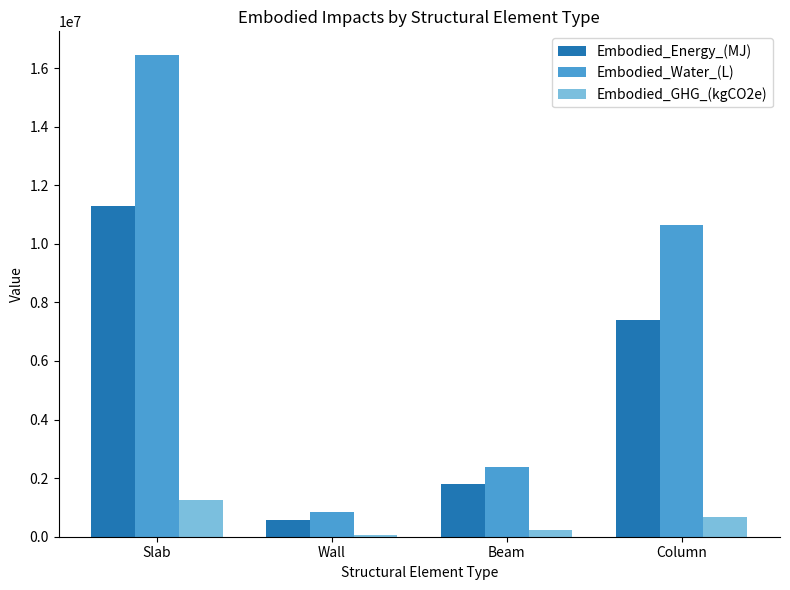

What is the difference between the highest and lowest values at Column?

9957325.8